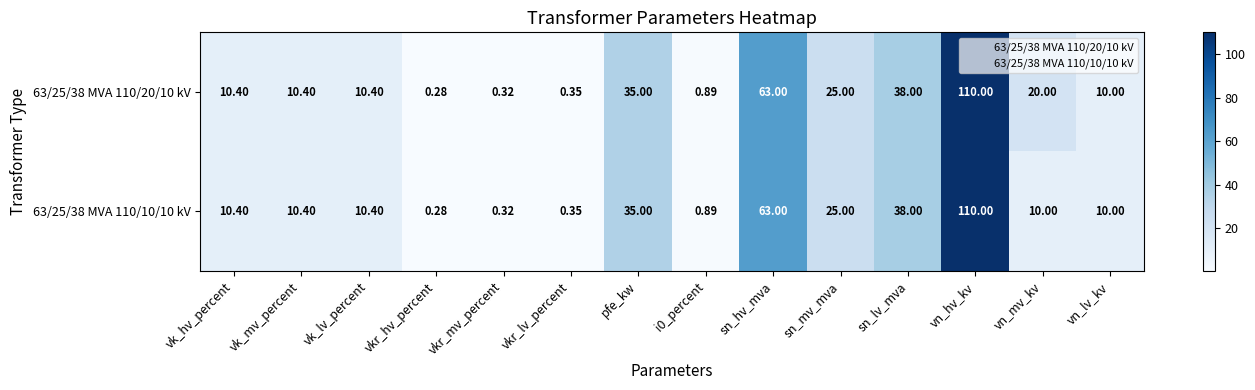

At which label does 63/25/38 MVA 110/10/10 kV reach its peak?

vn_hv_kv